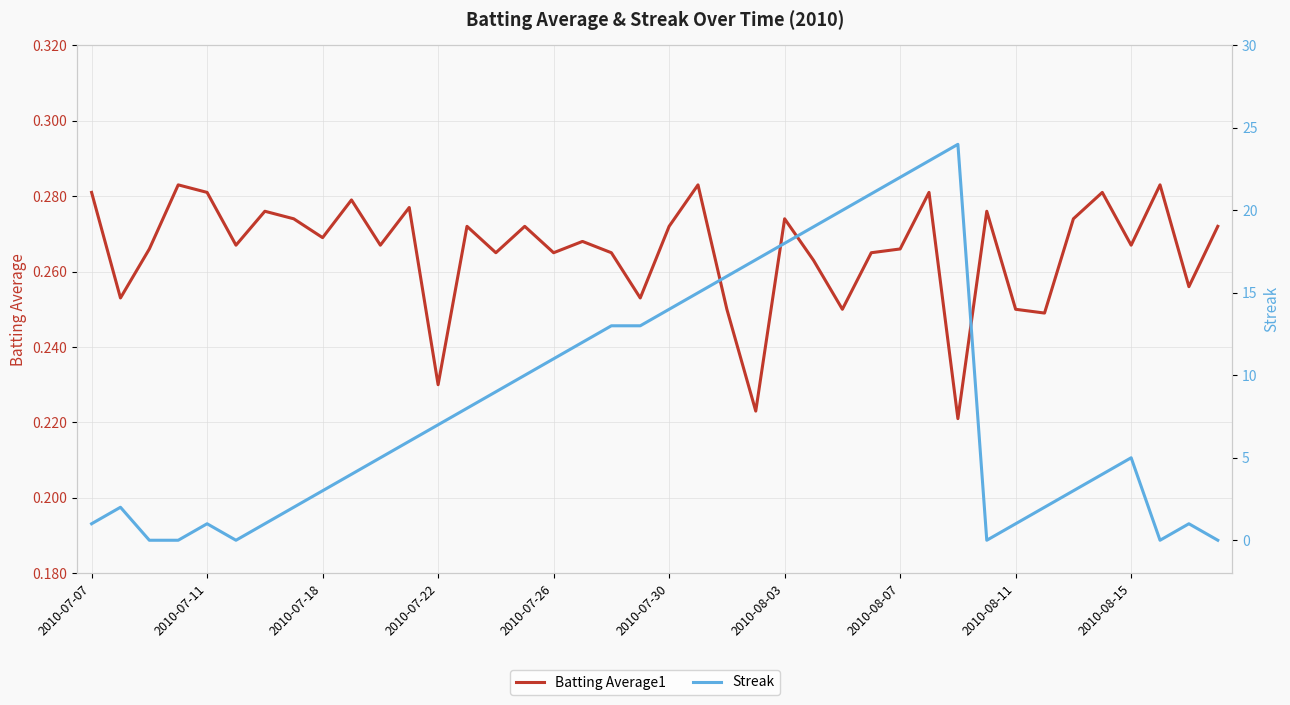

The value of Streak at 37 is 0.0. True or false?

True